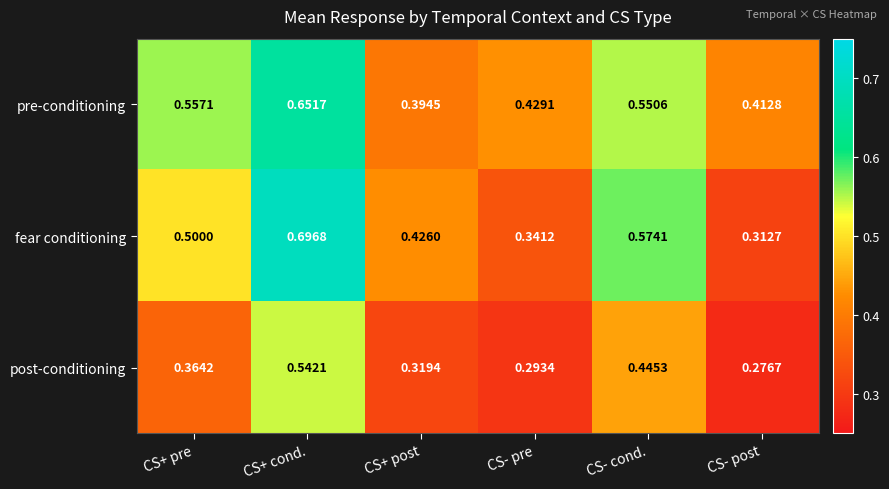

Which series has the largest range (max minus min)?

fear conditioning